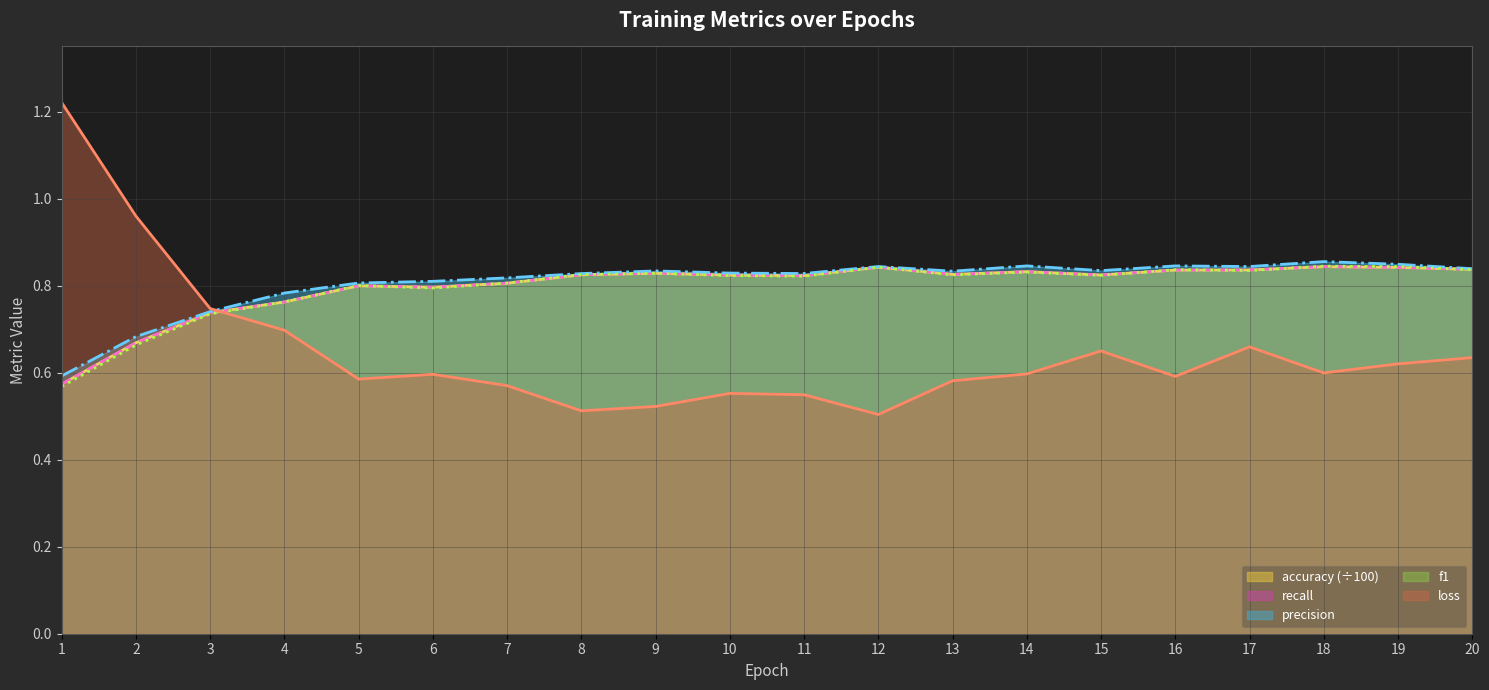

True or false: f1 and precision cross at least once.

False